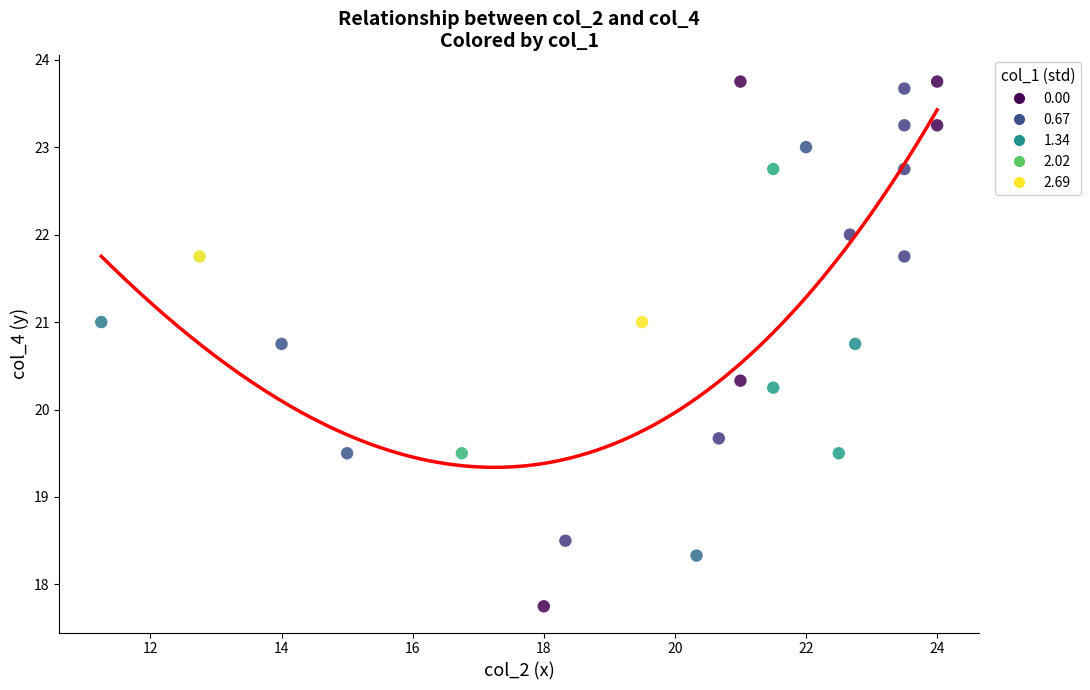

What is the range of Y values (max minus min)?

6.0